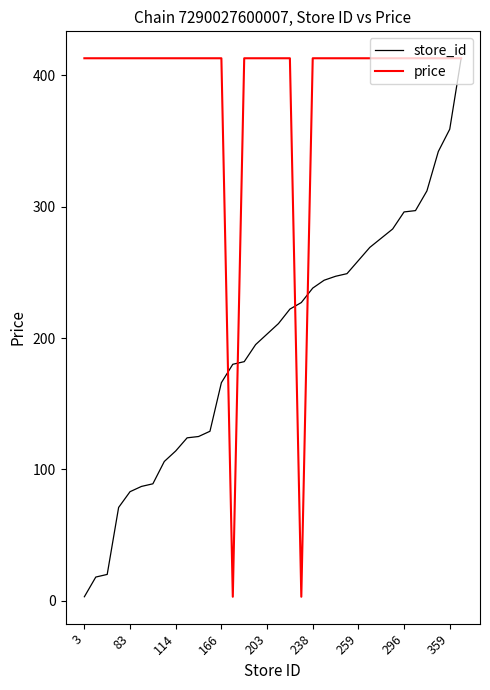

What is the highest value of the price series?

413.0